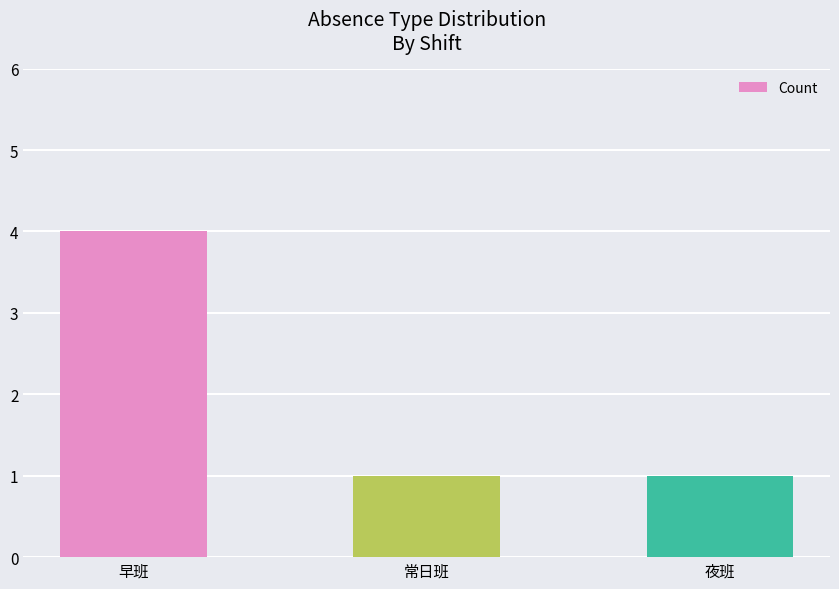

The chart shows a value of 2 at 夜班. True or false?

False